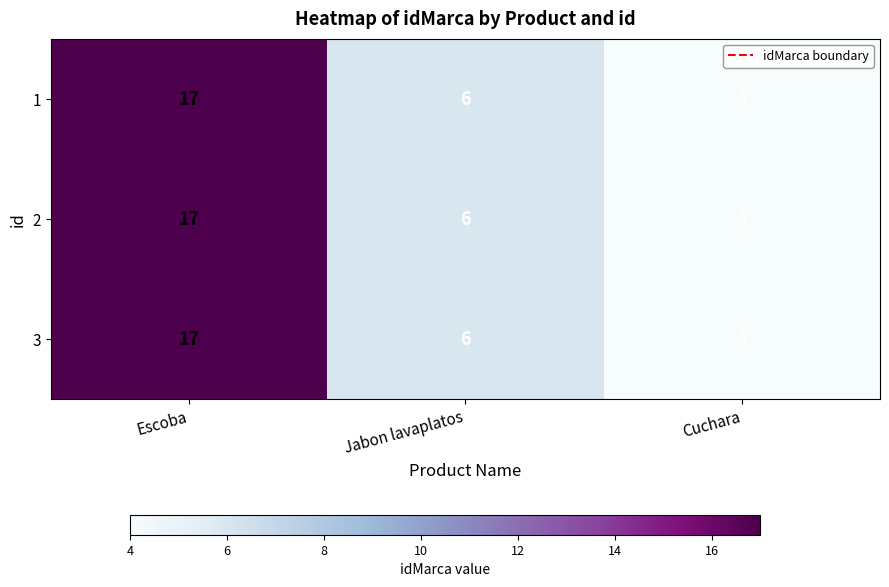

At which category does the chart reach its peak across all series?

Escoba